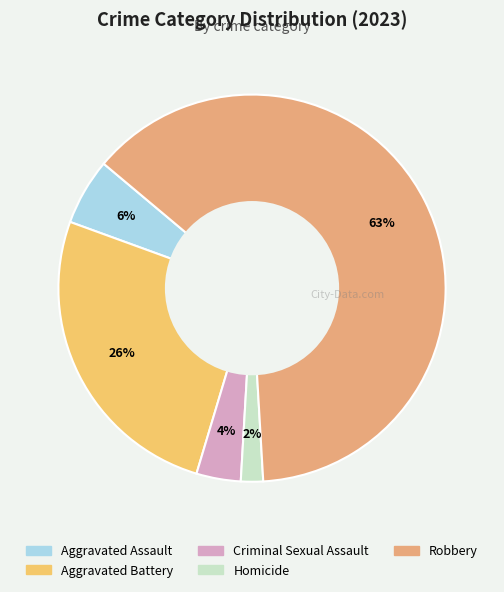

To the nearest percent, what percentage of the pie is Aggravated Battery?

26%